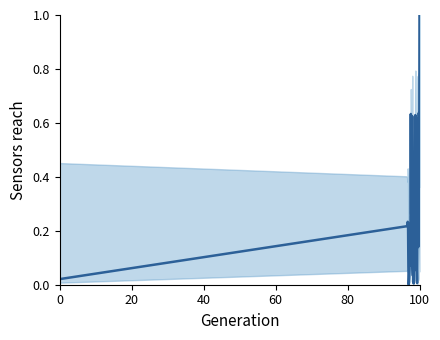

True or false: the data has more than 1 interior local peaks.

True